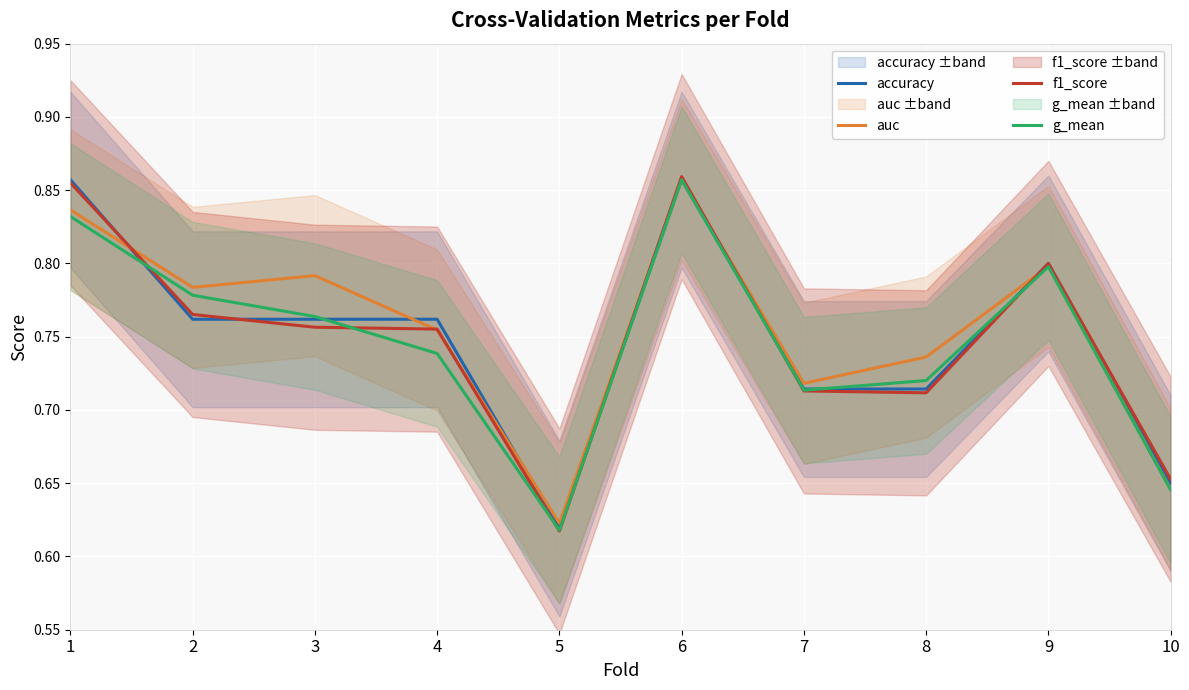

Which category has the highest value in the auc series?

6